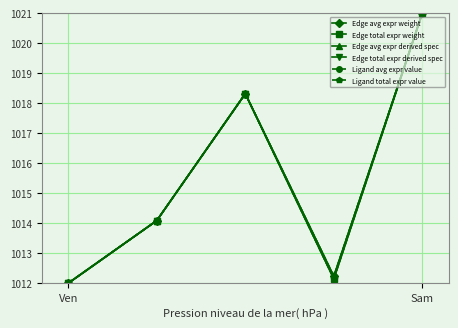

Is this an area chart (filled region under the line)?

No